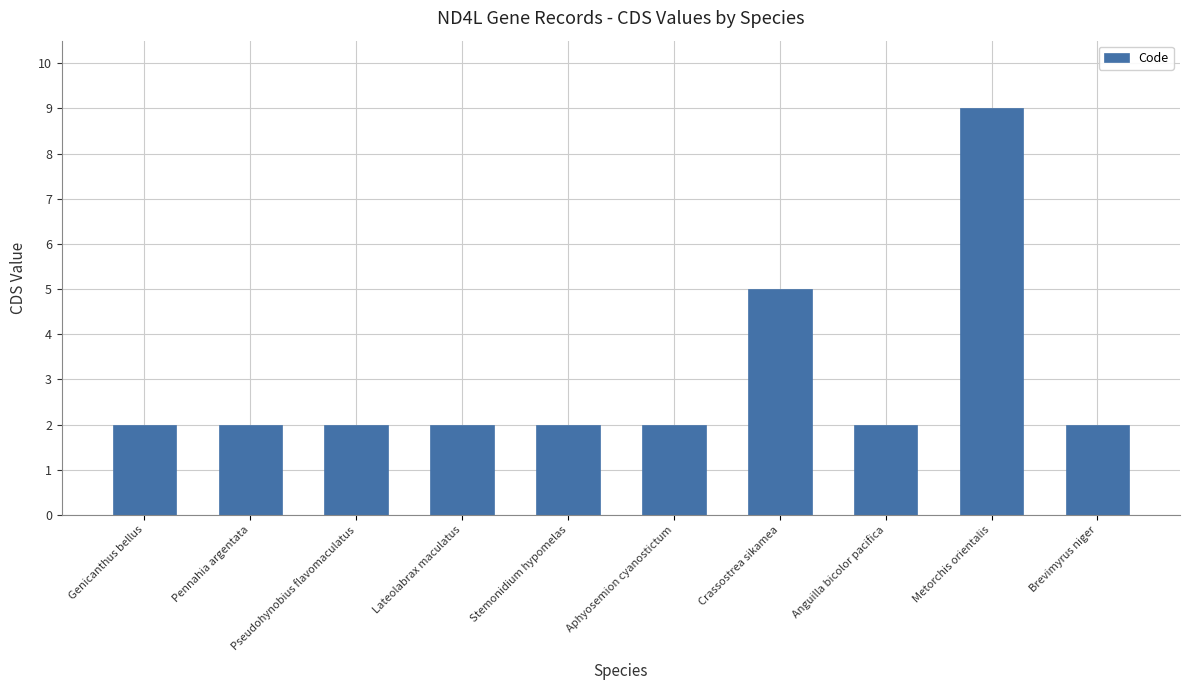

What is the difference between the values at Pseudohynobius flavomaculatus and Metorchis orientalis?

7